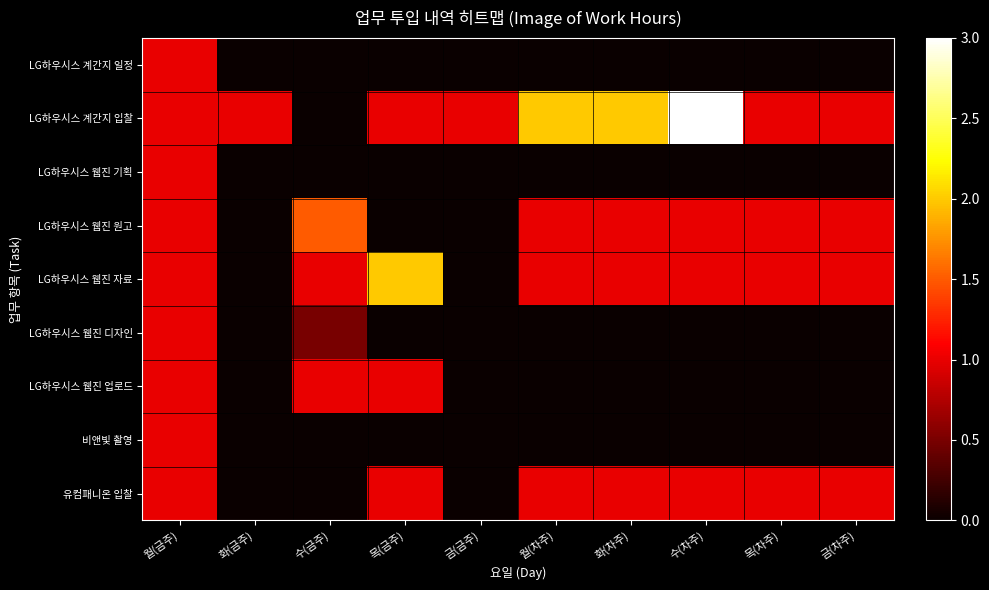

Which category has the highest value across all series?

수(차주)